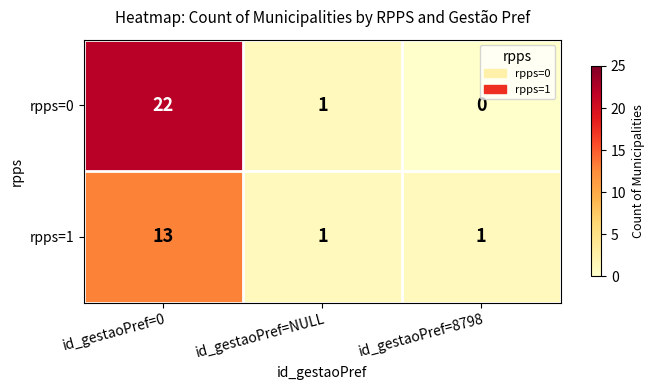

The rpps=1 series shows 1 at id_gestaoPref=NULL. True or false?

True